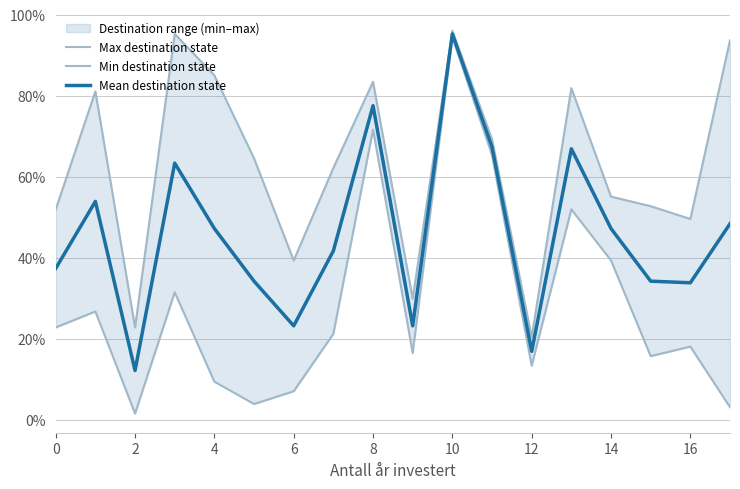

At how many categories does at least one series exceed 51?

13